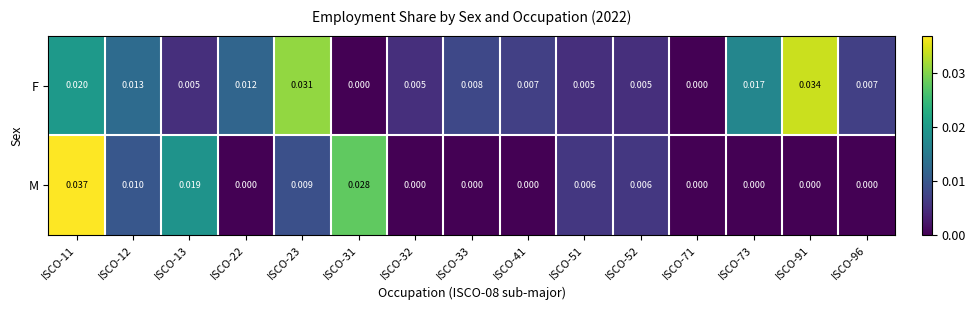

List the series in order of their overall mean, highest first.

F, M